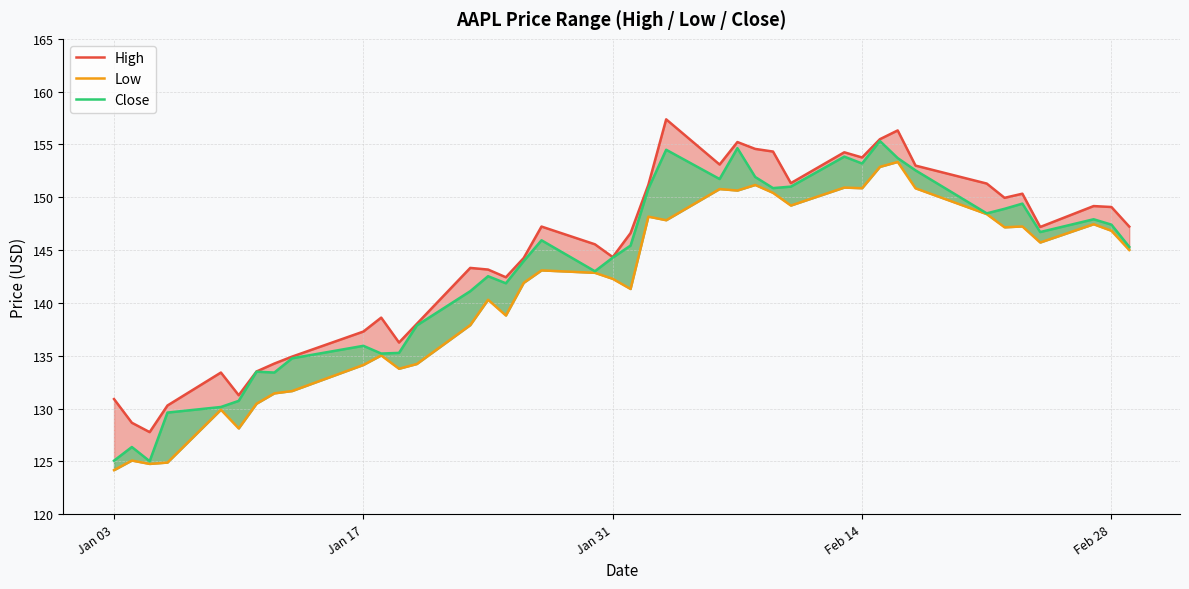

How many categories are shown in the chart?

40